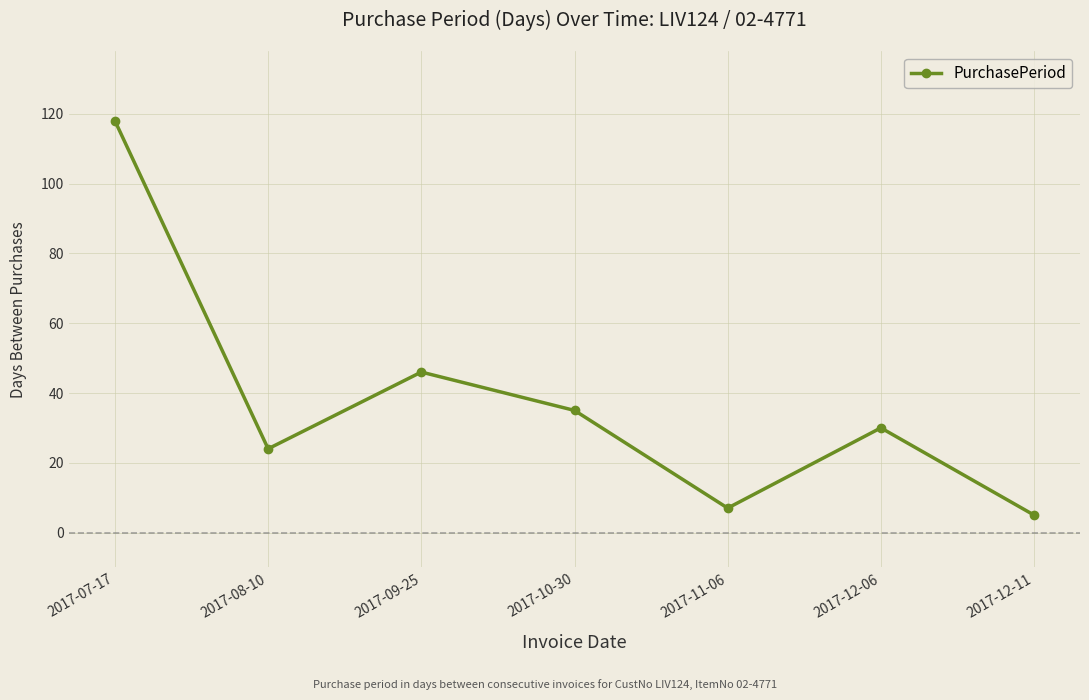

At which label does the data first exceed 30?

2017-07-17